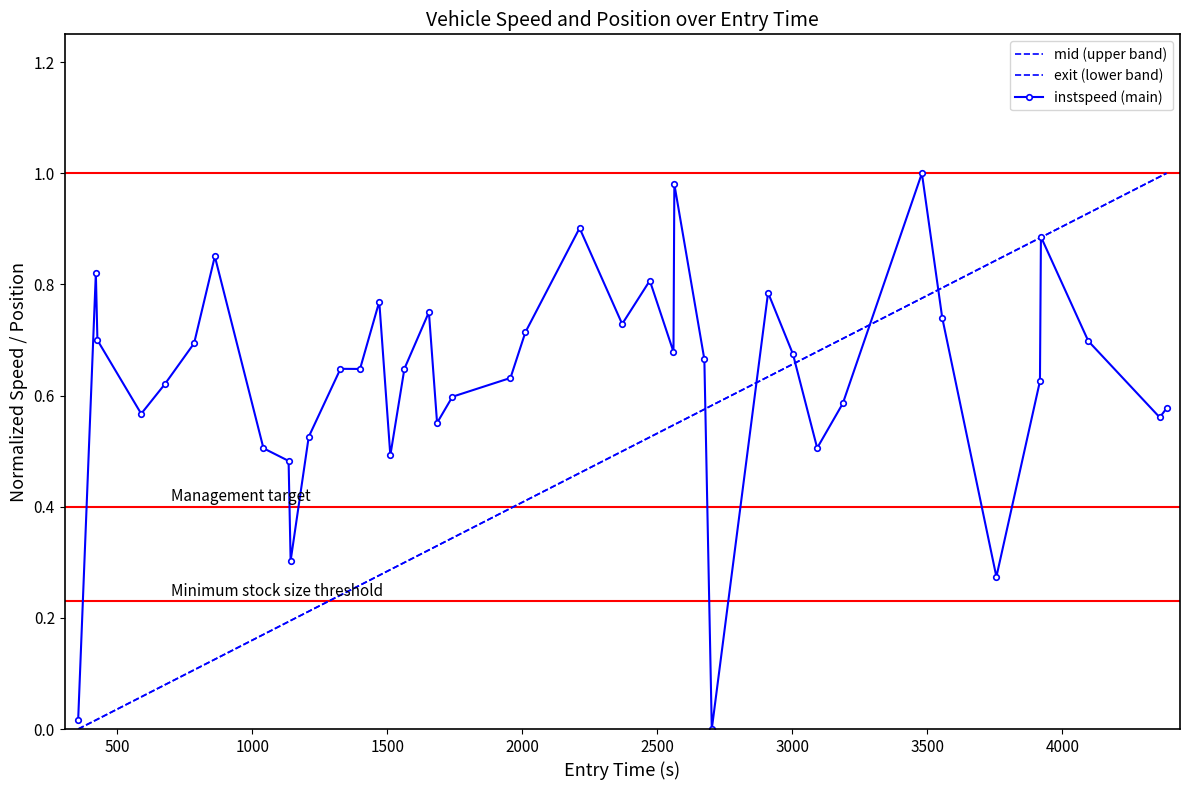

At how many categories does at least one series exceed 0?

40